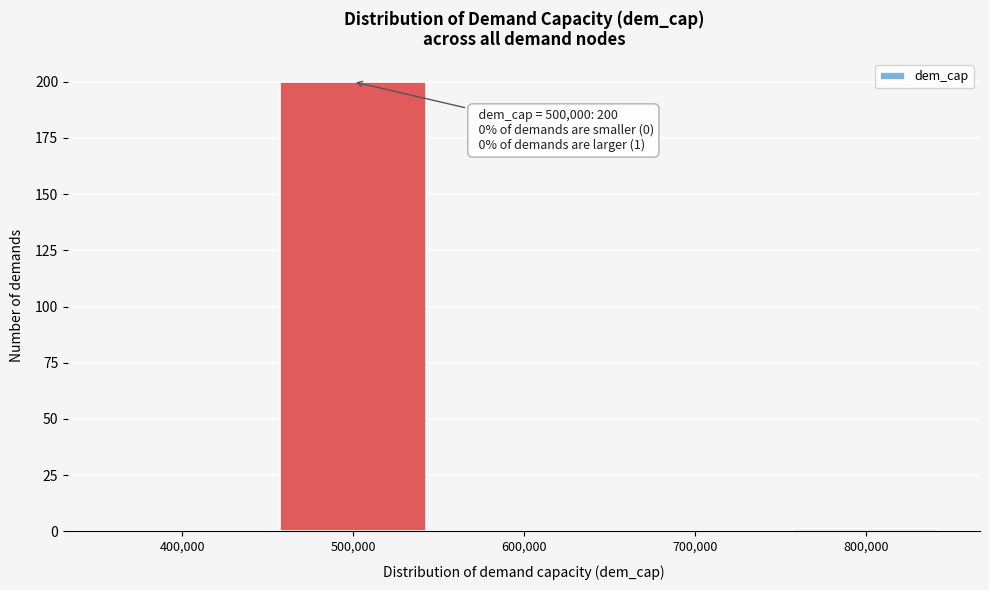

Reading left to right, extract all data points from this chart.

400,000=0	500,000=200	600,000=0	700,000=0	800,000=1